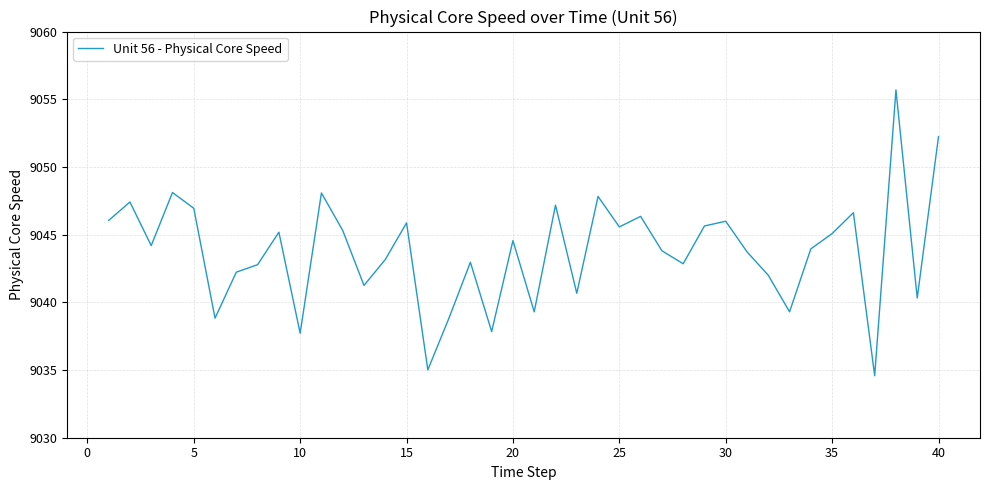

Count the number of categories in the chart.

40